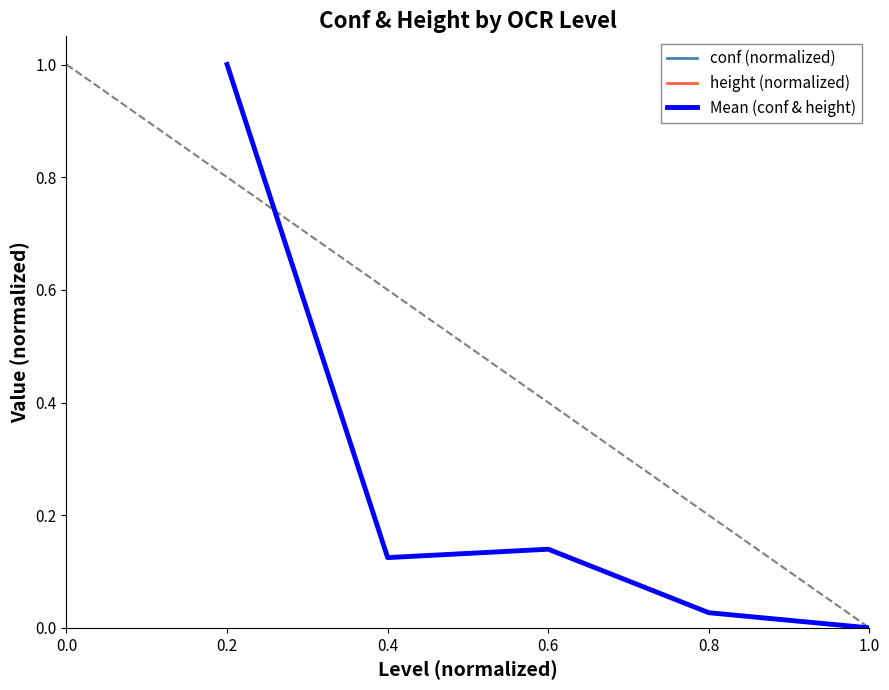

Which series changed the most between 0.6 and 1.0?

height (normalized)